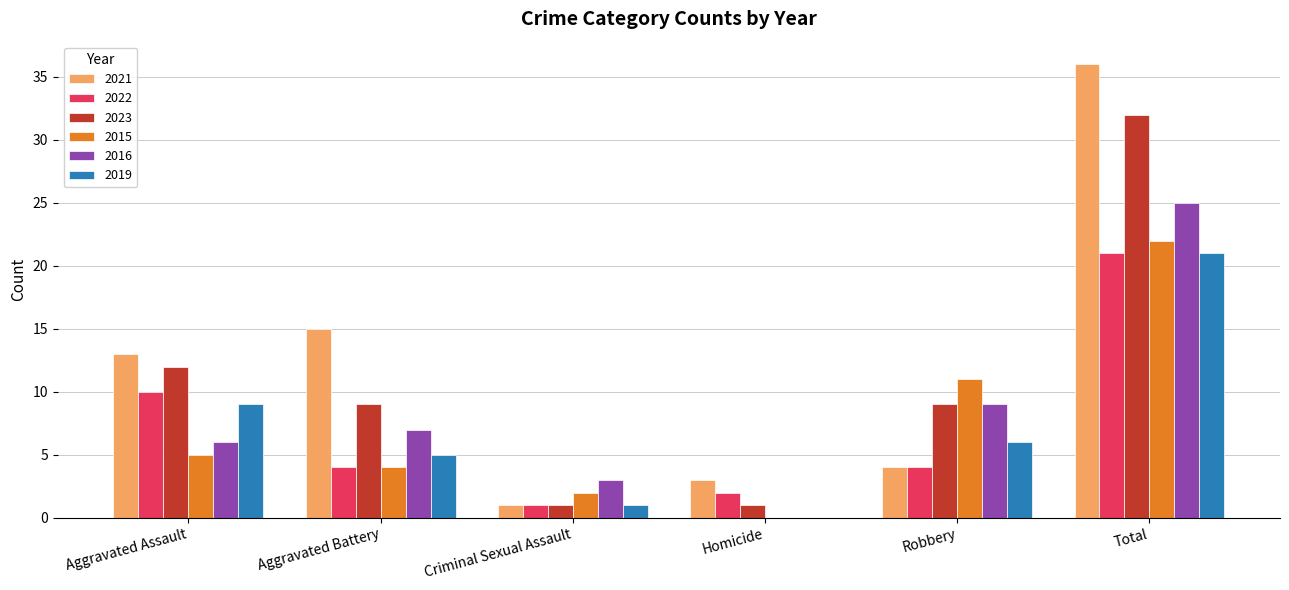

What is the difference between the 2023 values at Aggravated Assault and Aggravated Battery?

3